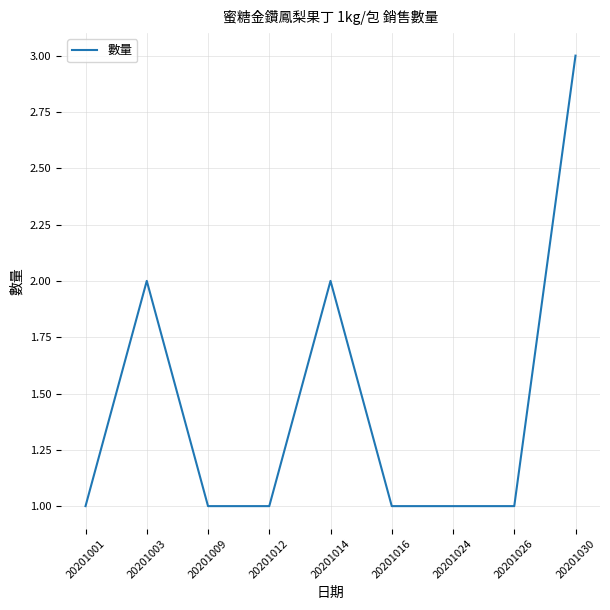

Reading left to right, list all the values displayed in this chart.

1	2	1	1	2	1	1	1	3